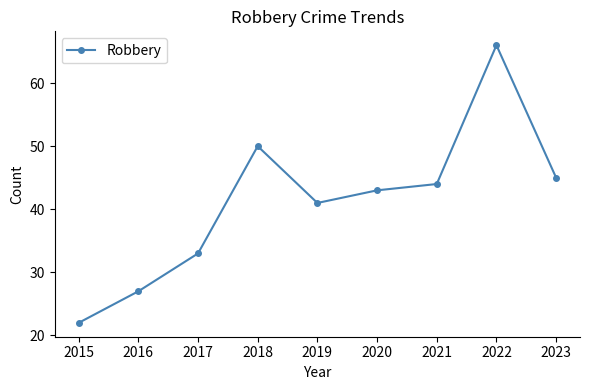

How many categories are shown in the chart?

9